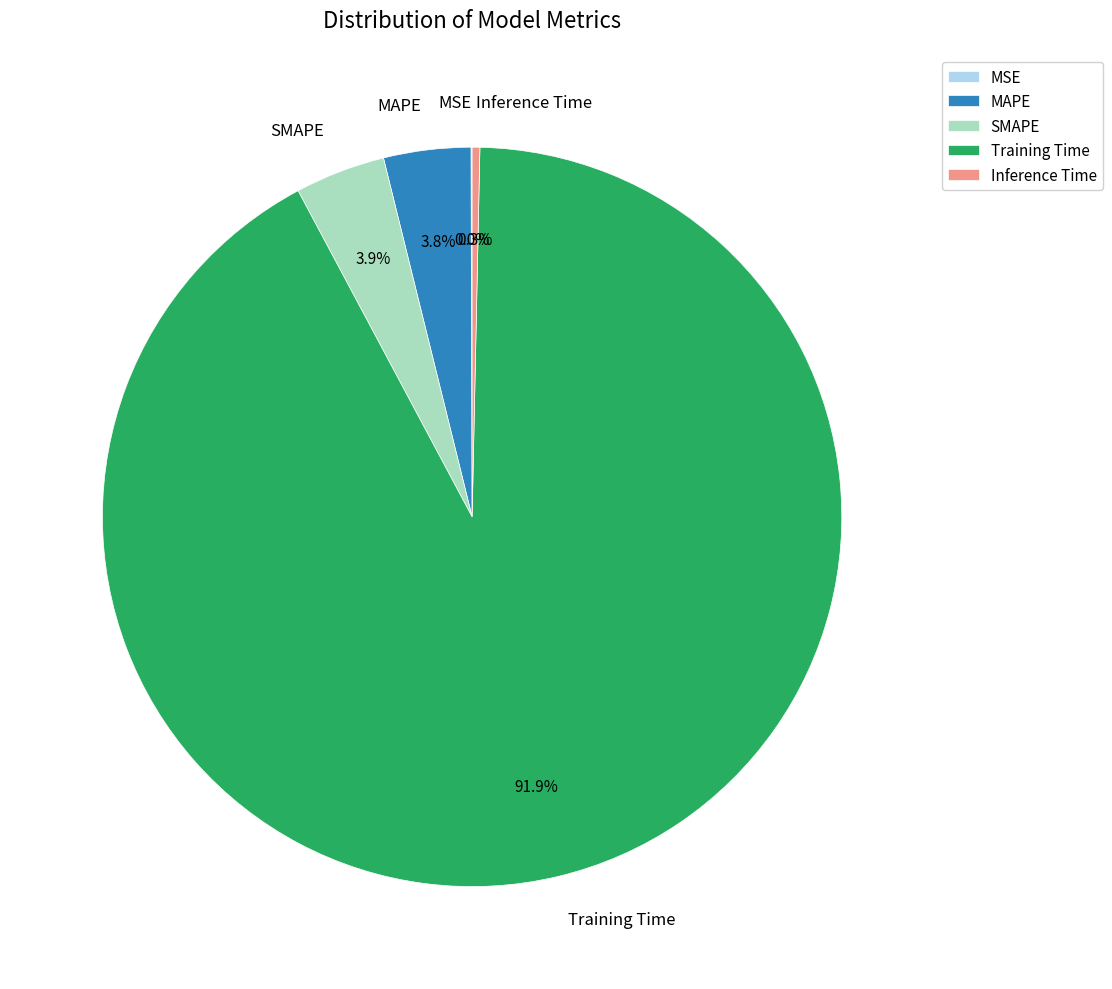

What is the majority slice?

Training Time